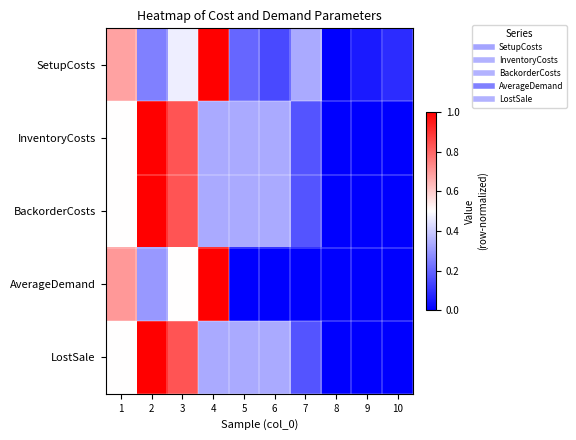

At 3, list the series in order from largest to smallest.

InventoryCosts, BackorderCosts, LostSale, AverageDemand, SetupCosts